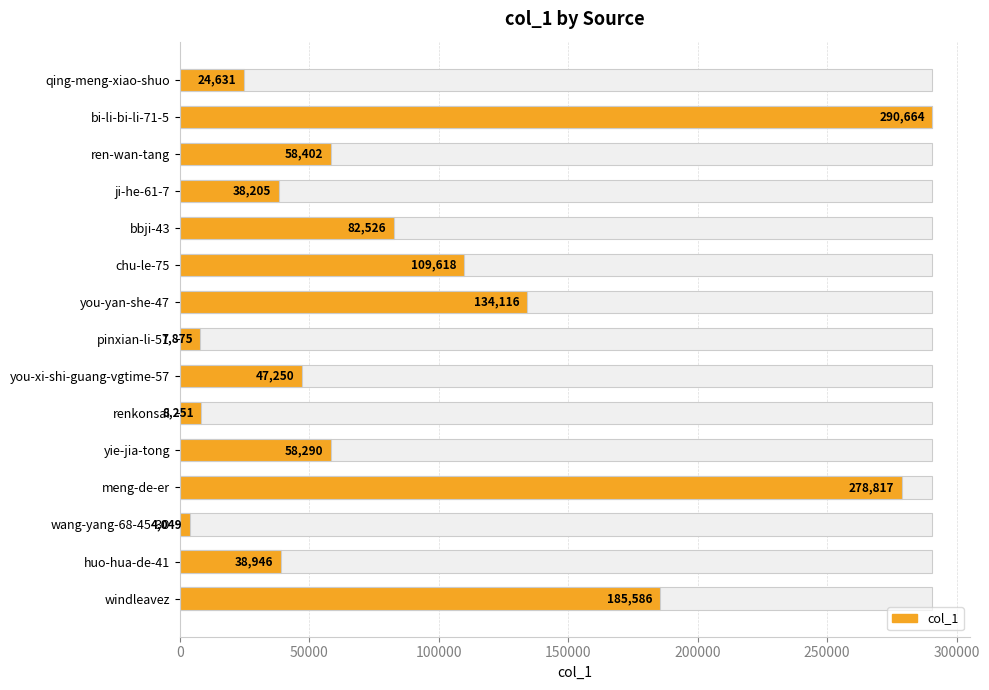

What is the minimum value shown in the chart?

4049